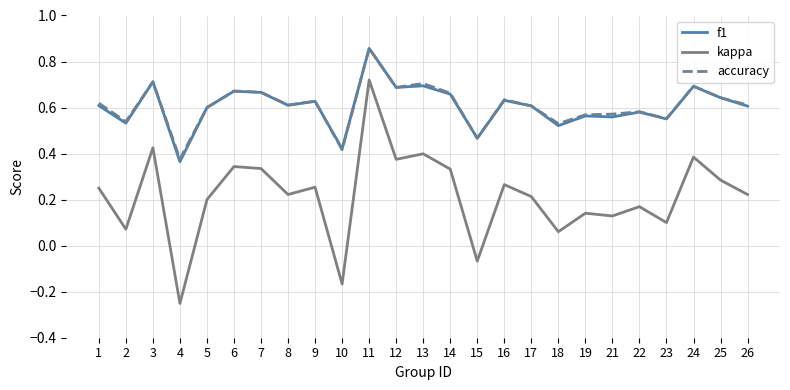

Where is the first local maximum for f1?

3